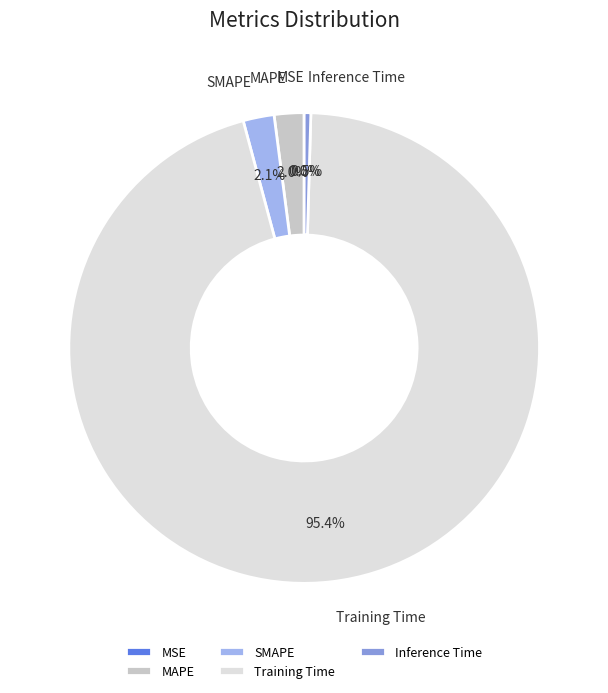

Does MAPE represent more than half of the total?

No